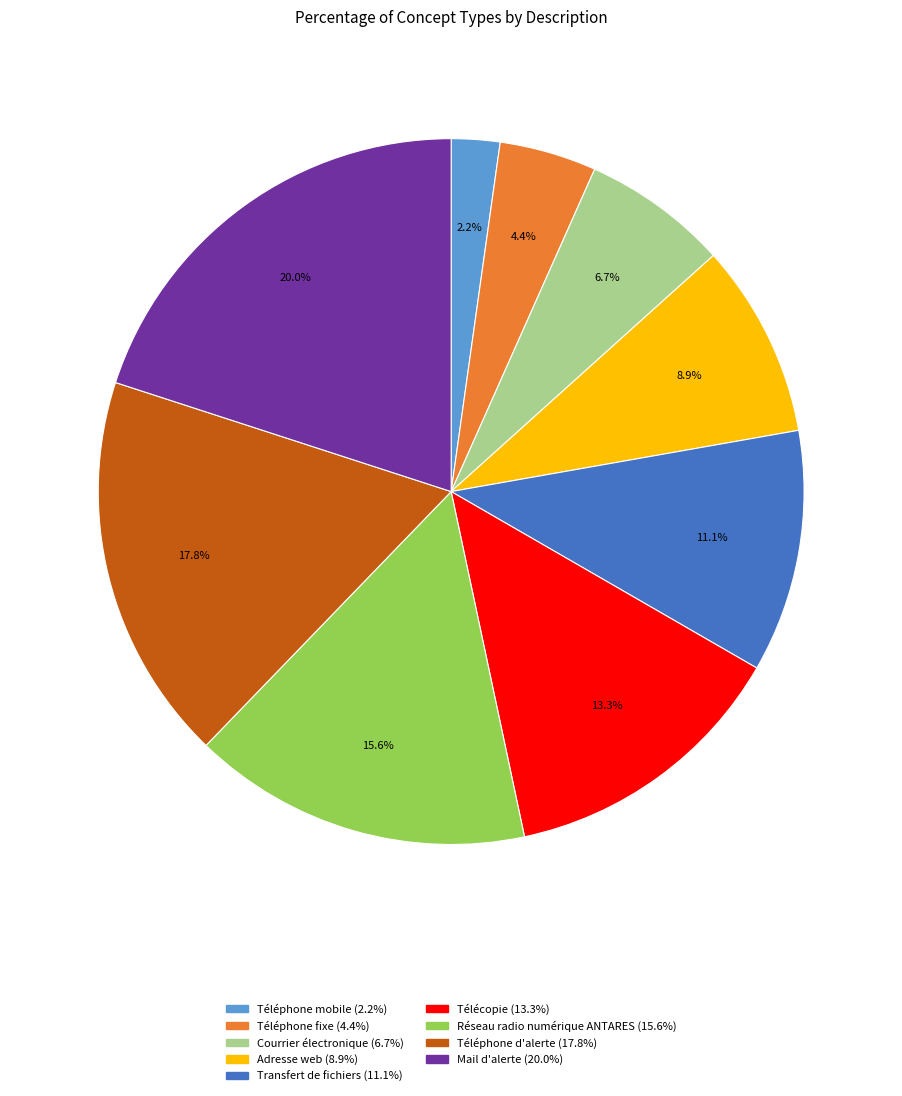

What percentage is the Réseau radio numérique ANTARES slice, to the nearest percent?

16%